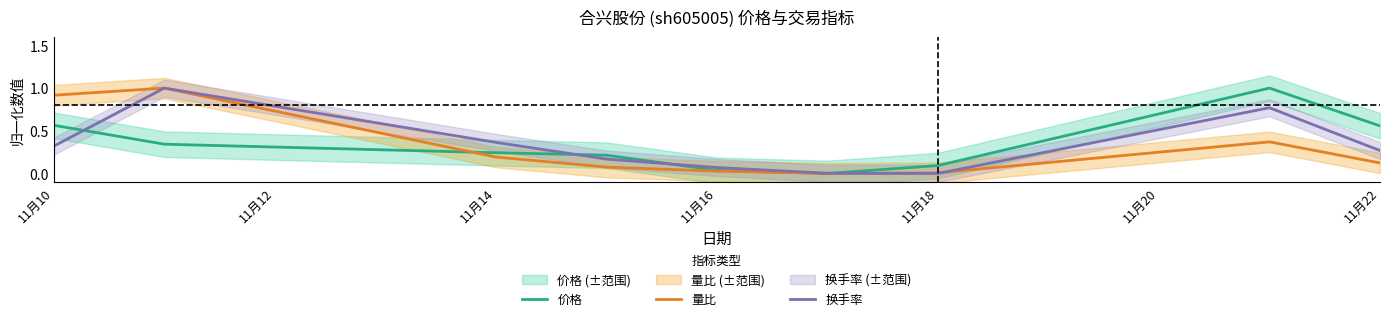

List the series in order of their overall mean, highest first.

价格, 换手率, 量比